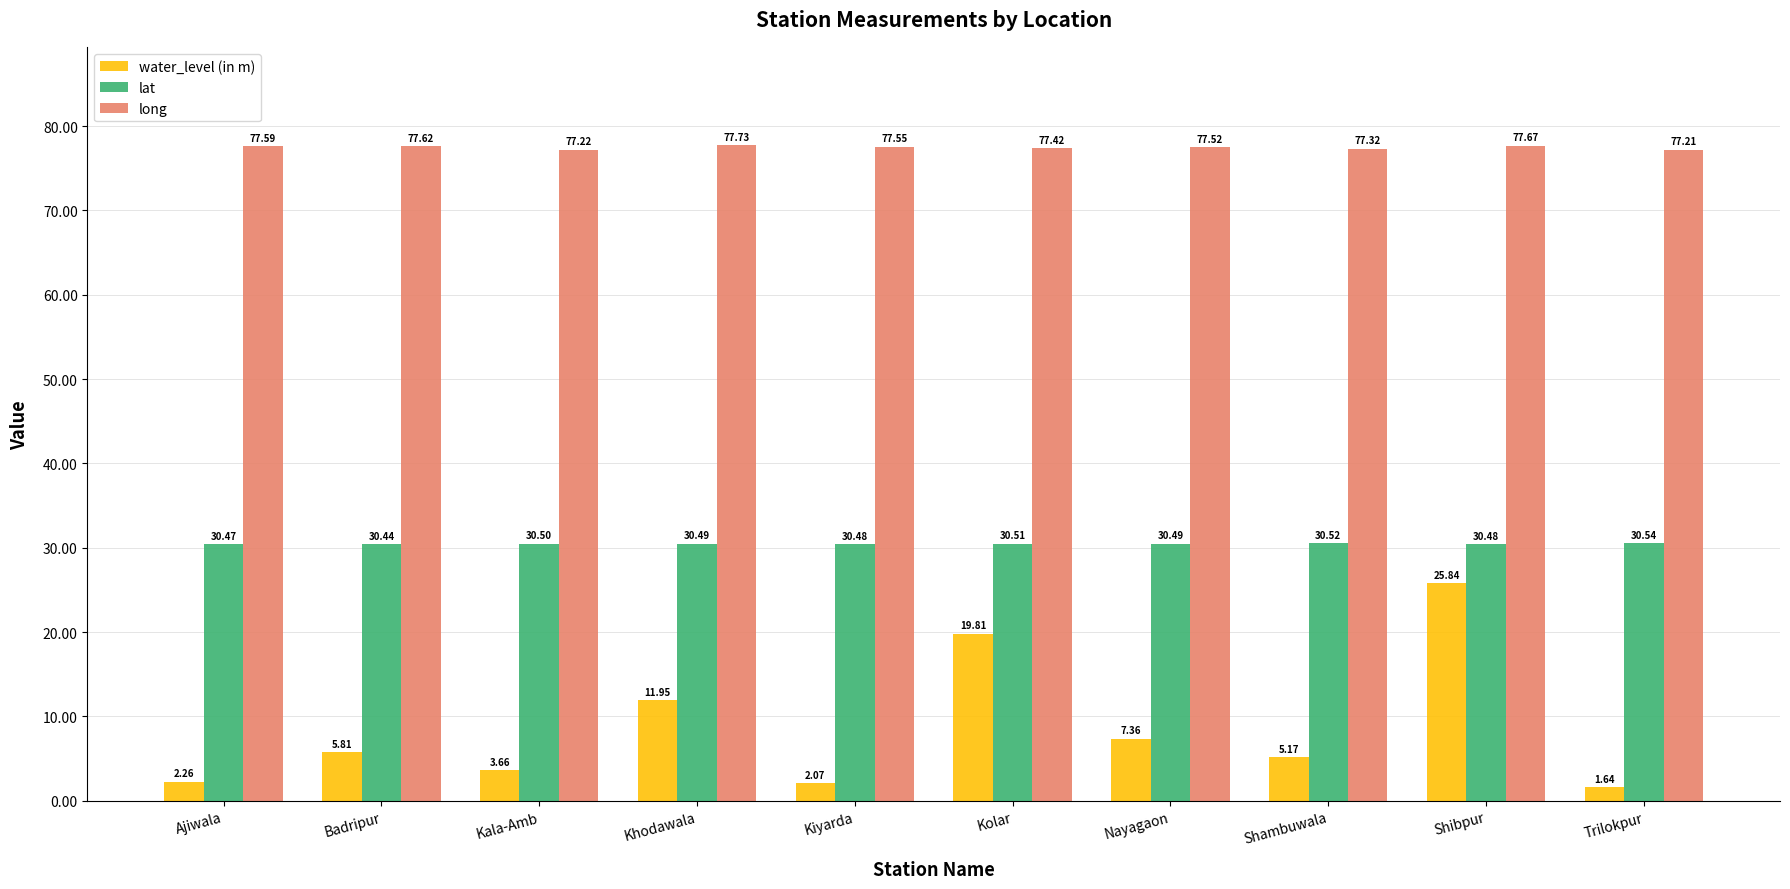

Which series has the widest spread of values?

water_level (in m)